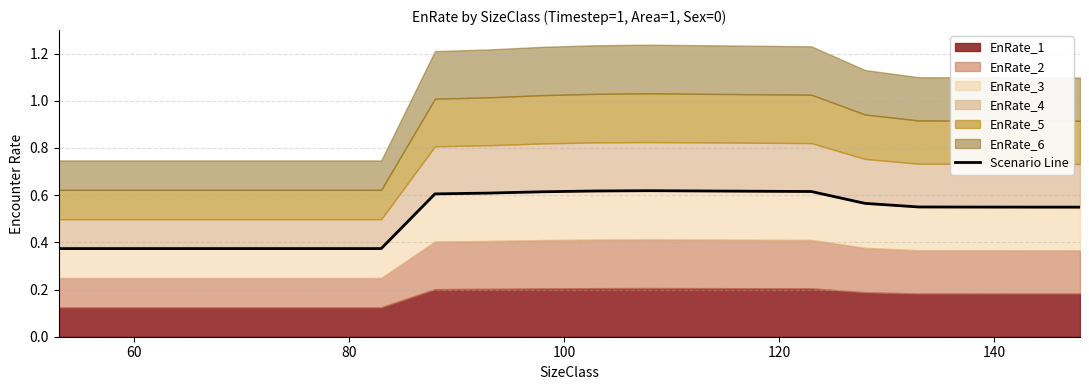

Does the chart display data point markers on the line(s)?

No